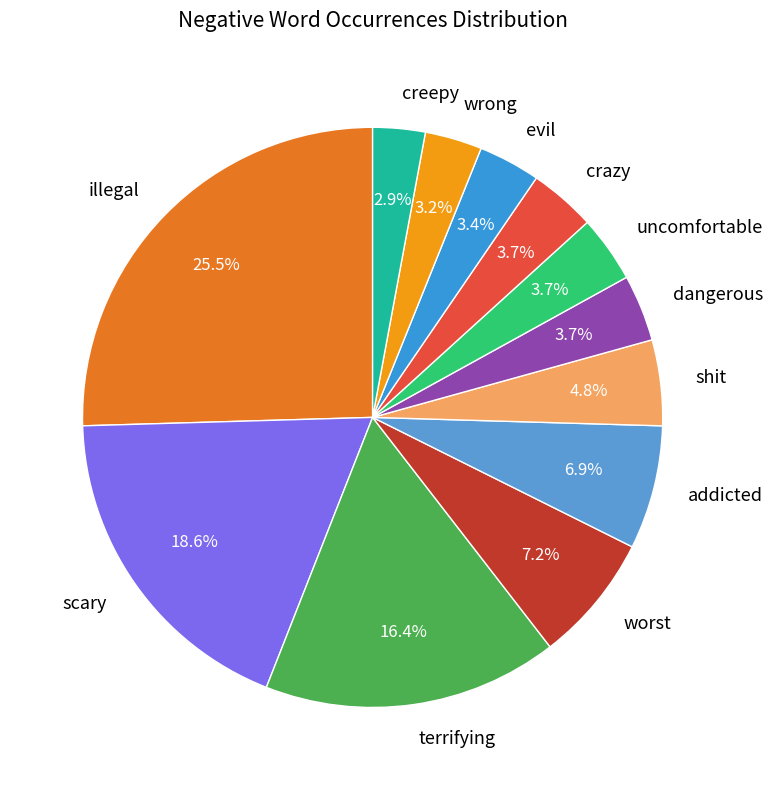

What is the largest slice in the pie chart?

illegal